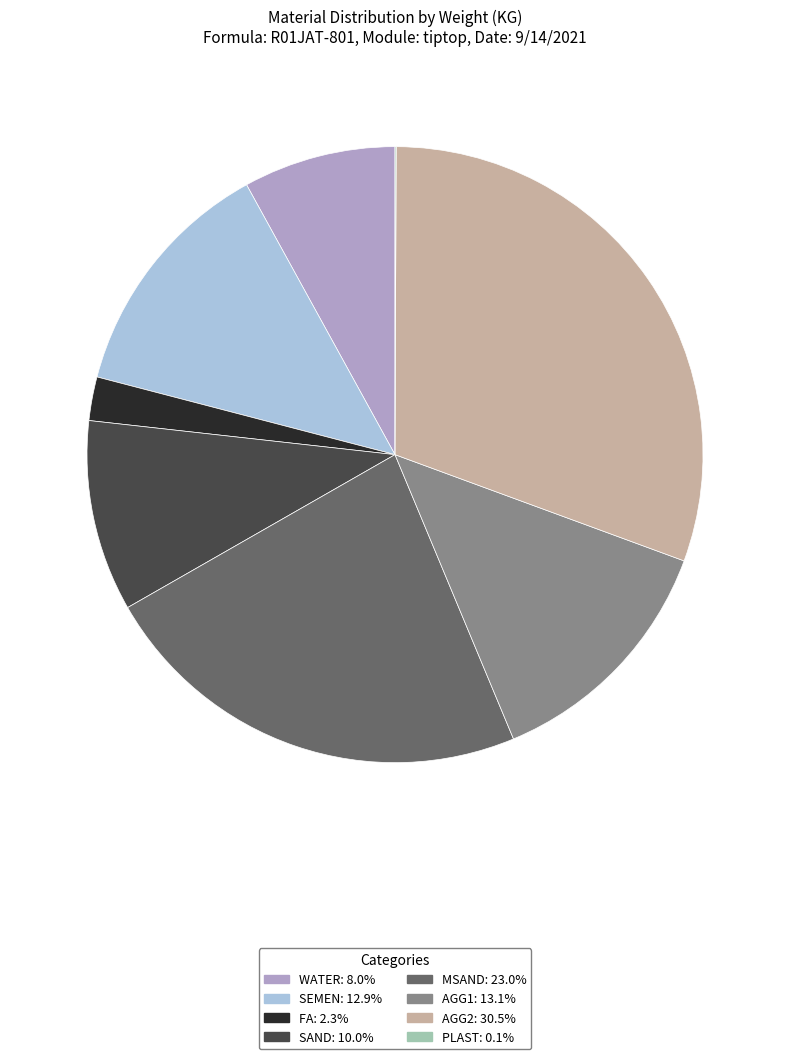

Which has a higher value, SAND or WATER?

SAND